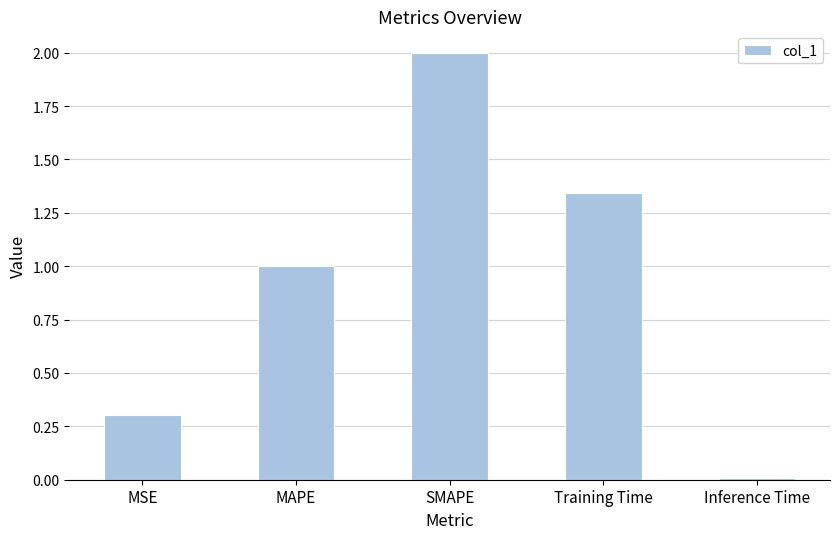

List the labels in order of value, smallest first.

Inference Time, MSE, MAPE, Training Time, SMAPE